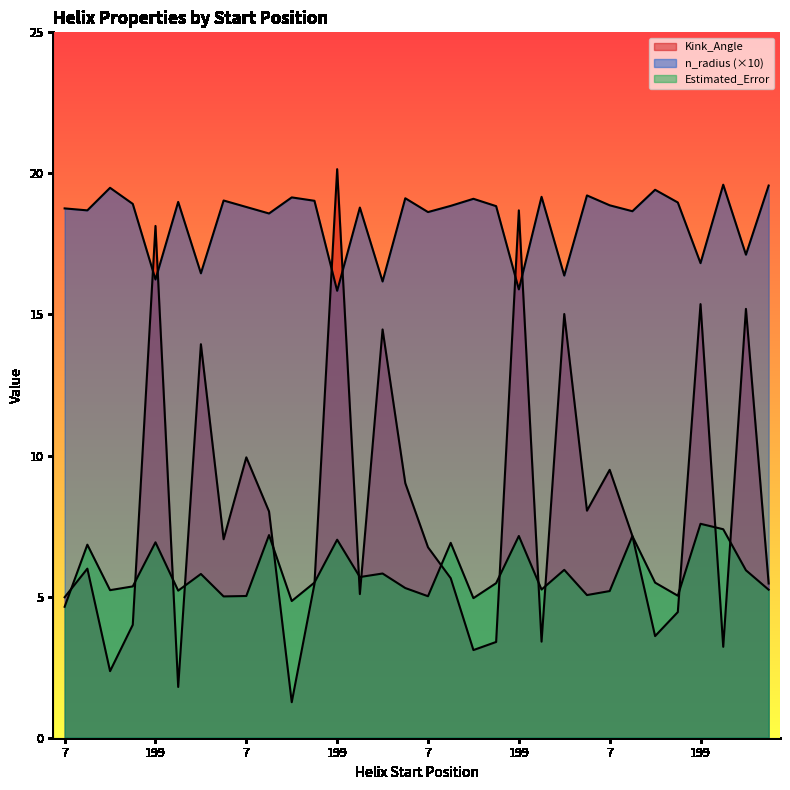

Which series has the widest spread of values?

Kink_Angle